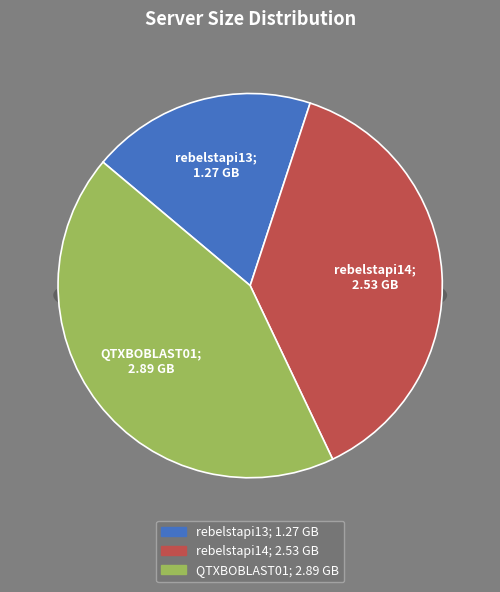

What percentage is the rebelstapi13 slice, to the nearest percent?

19%